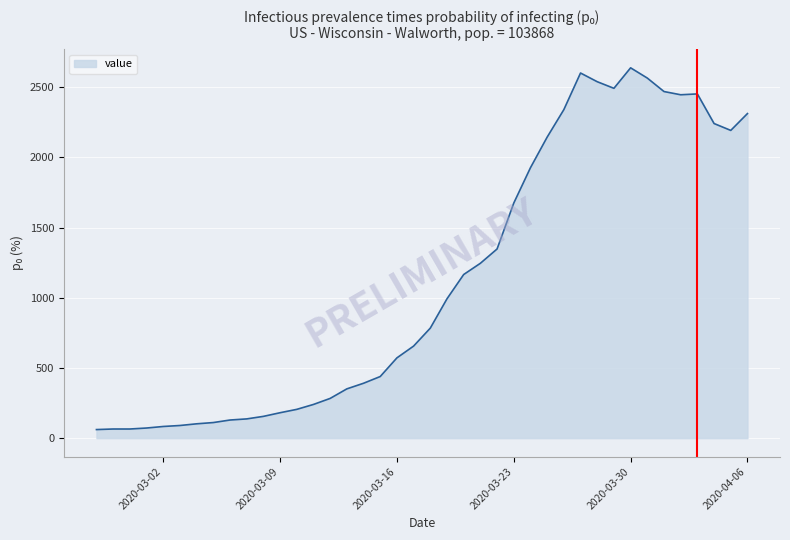

Does the chart have visible grid lines?

Yes